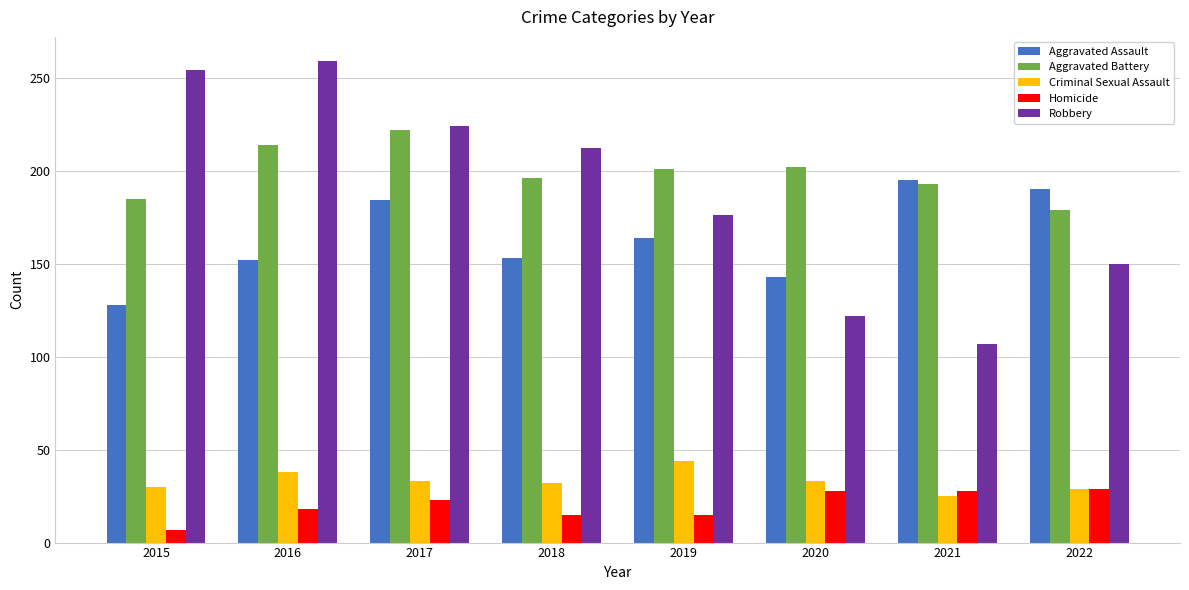

How many groups of bars are there?

8